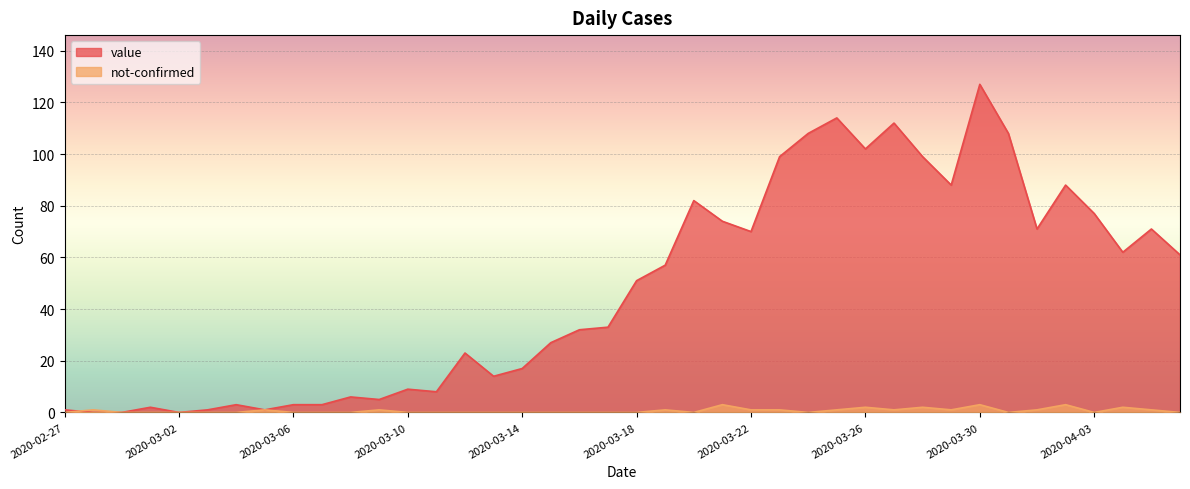

True or false: value has a value of 1 at 2020-03-04.

False